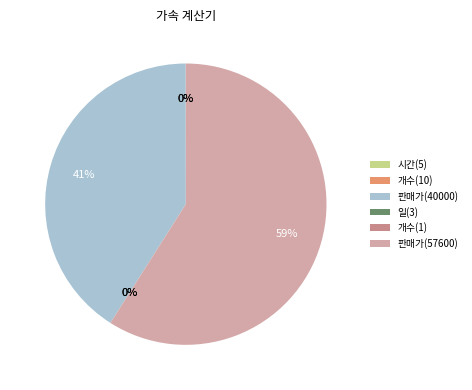

Which has a higher value, 판매가(57600) or 판매가(40000)?

판매가(57600)